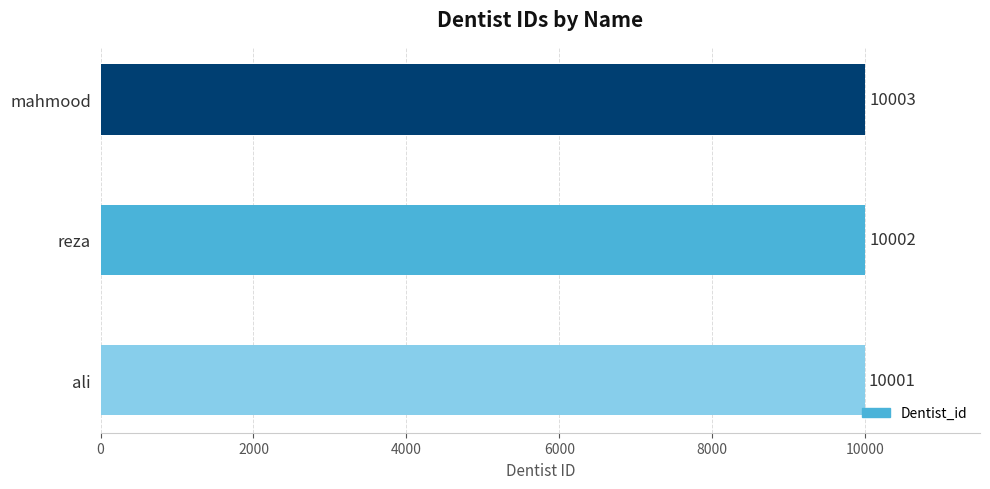

How many values are below 10002?

1